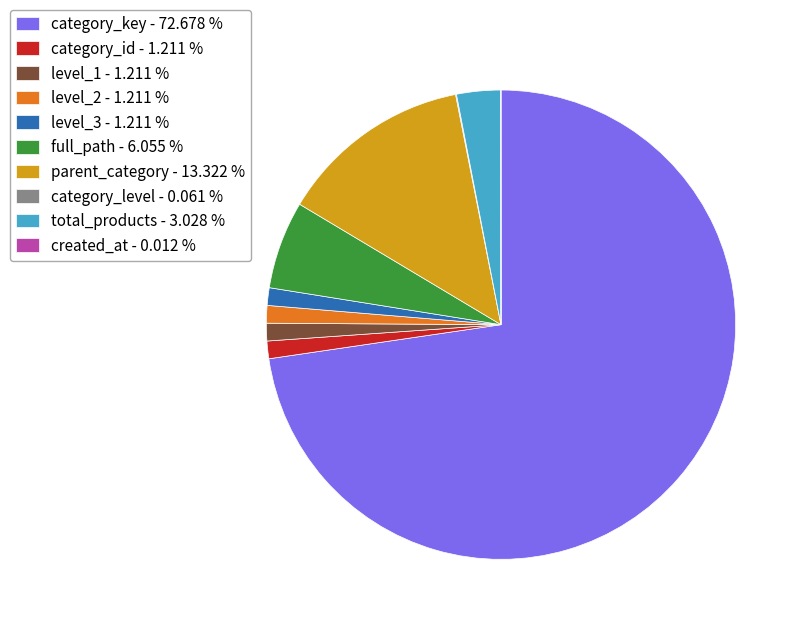

Between category_key - 72.678 % and level_1 - 1.211 %, which is larger?

category_key - 72.678 %